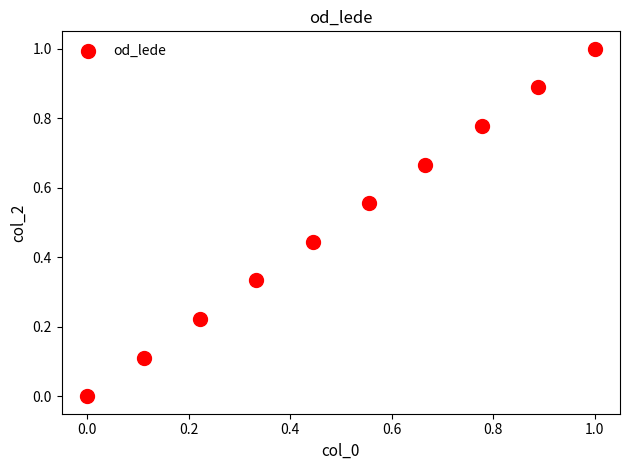

What is the average X value?

0.5